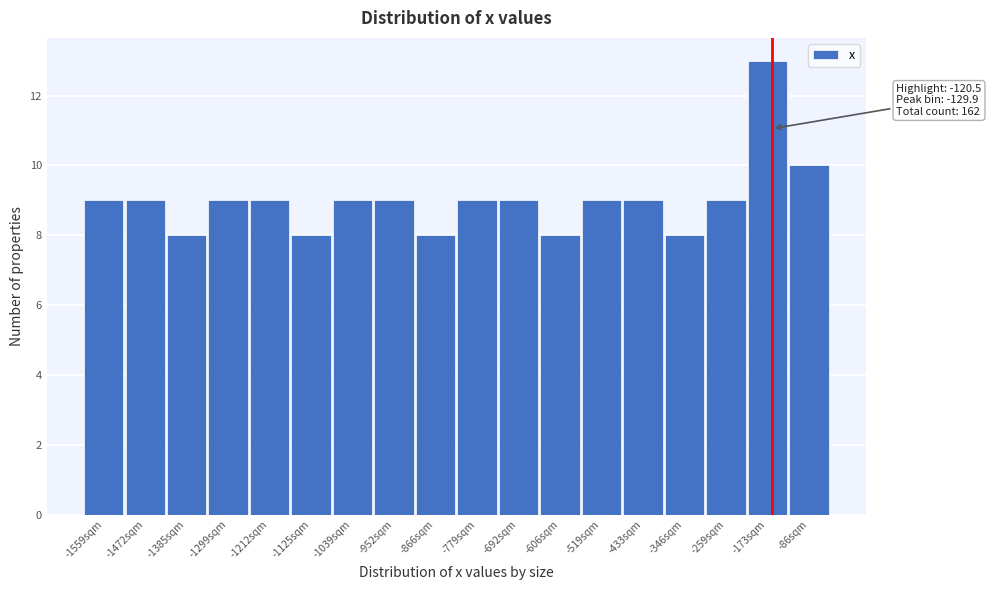

Reading left to right, transcribe all the data shown in this chart.

9	9	8	9	9	8	9	9	8	9	9	8	9	9	8	9	13	10